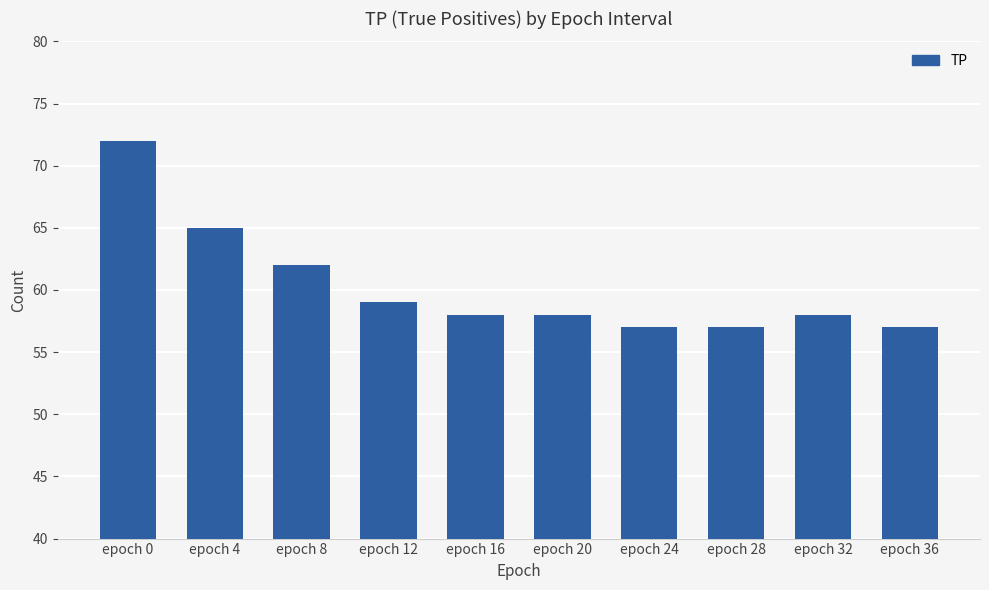

Approximately how many times larger is the value at epoch 12 compared to epoch 8?

1.0